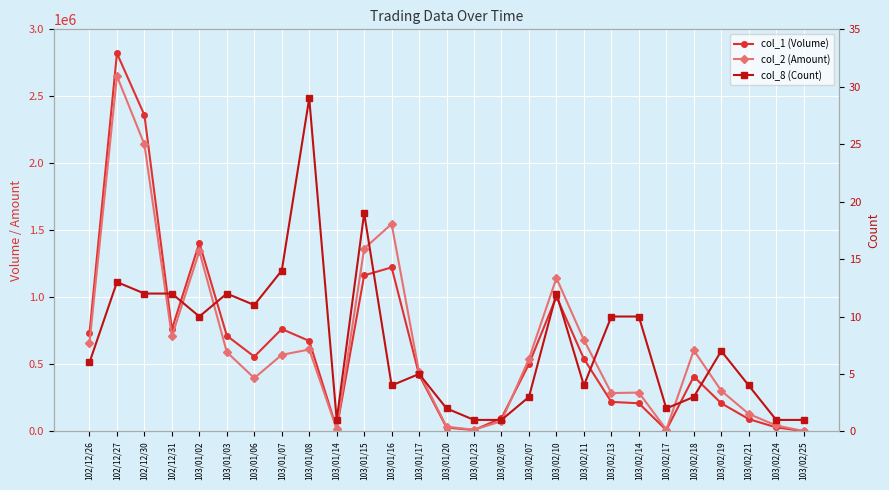

Reading left to right, what are all the values shown in this chart?

col_1 (Volume): 733000	2821000	2360000	762000	1407000	714000	558000	764000	675000	20000	1164000	1224000	423000	29000	10000	99000	503000	1006000	542000	220000	210000	10000	409000	210000	92000	30000	2000
col_2 (Amount): 661470	2651460	2140860	709600	1344460	591420	397880	571240	611200	18000	1363960	1548070	439740	35390	11900	76230	541900	1144230	682260	286000	289800	13450	605420	303600	130780	44400	2680
col_8 (Count): 6	13	12	12	10	12	11	14	29	1	19	4	5	2	1	1	3	12	4	10	10	2	3	7	4	1	1